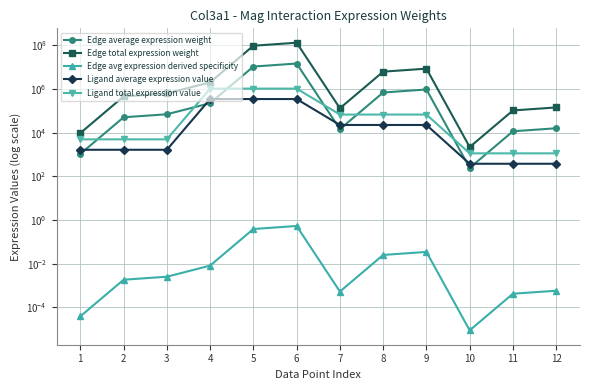

What is the difference between the maximum and minimum values in the Edge total expression weight series?

133533779.7